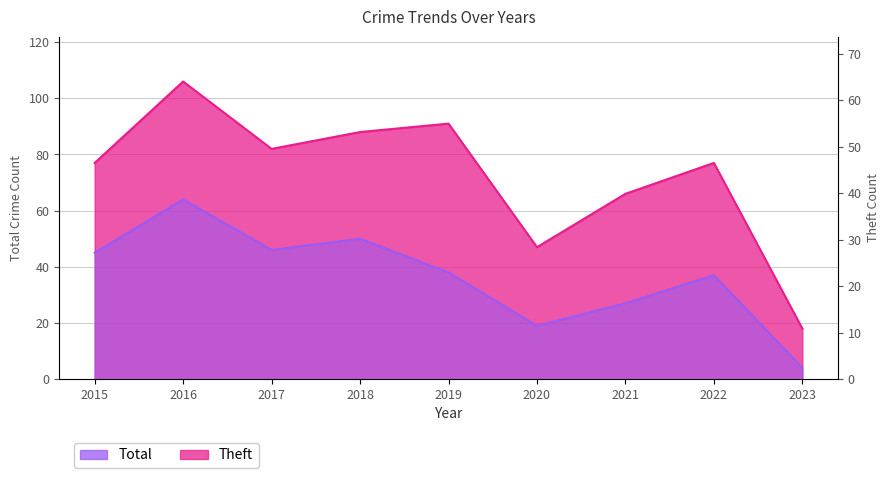

What is the difference between the Theft values at 2016 and 2023?

60